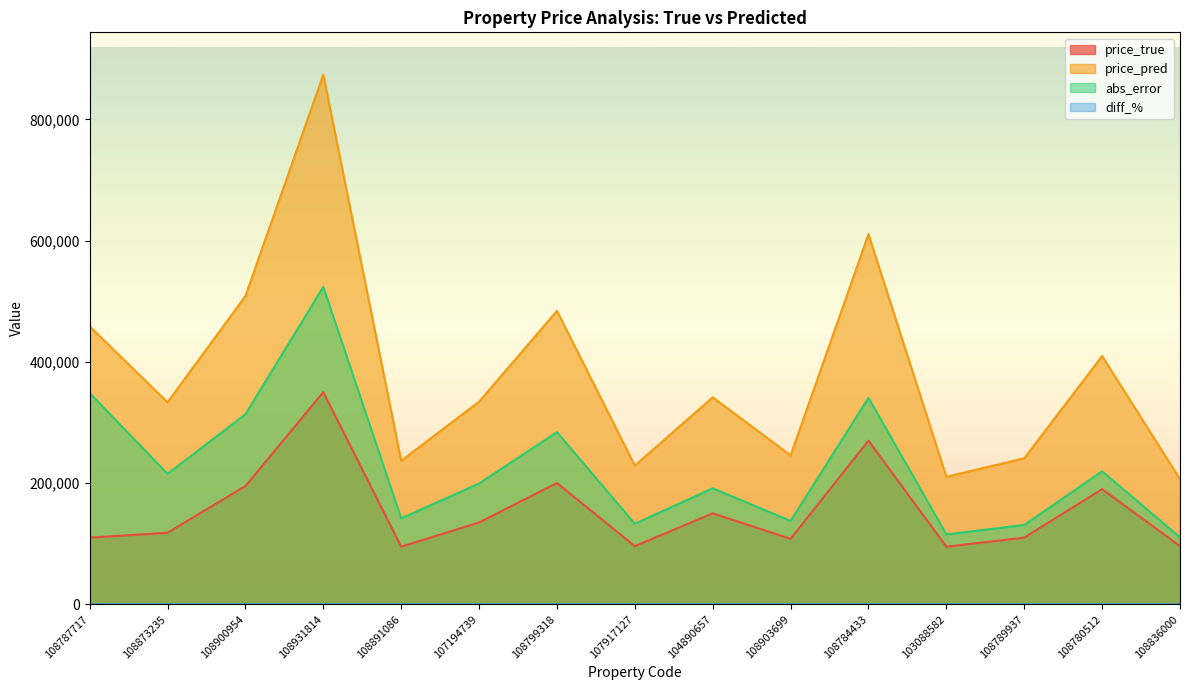

What is the maximum value shown in the chart?

873559.7